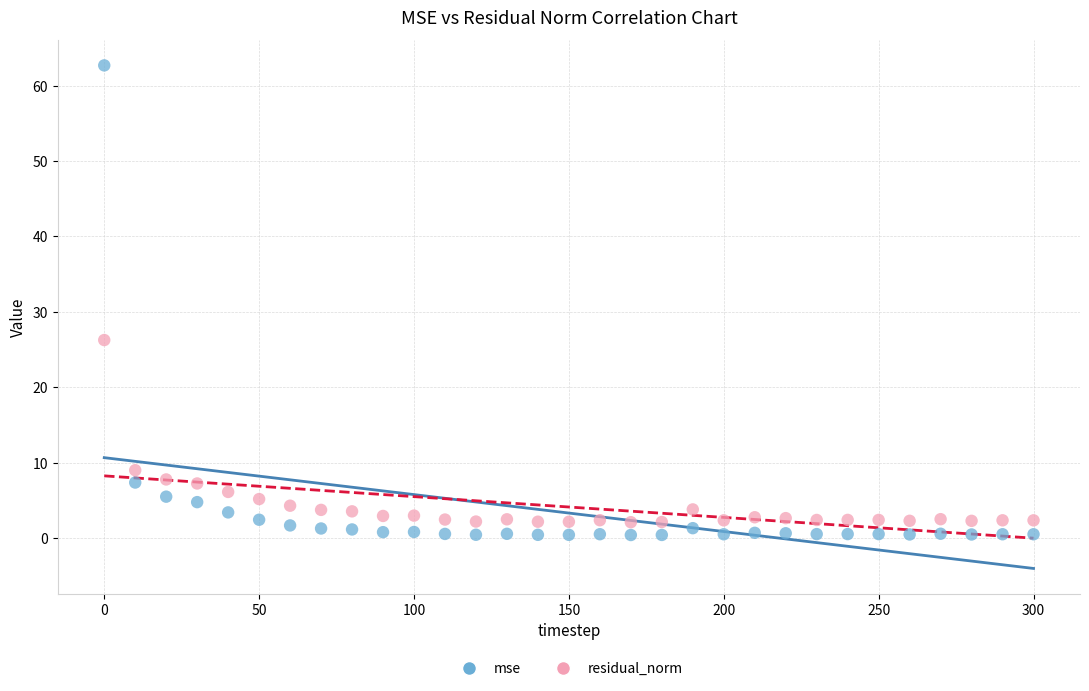

Which series contains the highest Y value?

mse